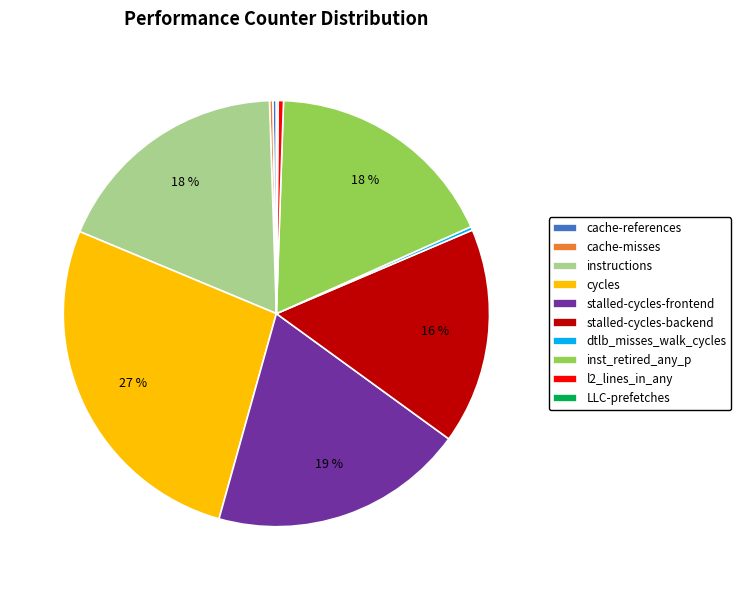

To the nearest percent, what is the difference between the cycles and stalled-cycles-frontend slice percentages?

8%